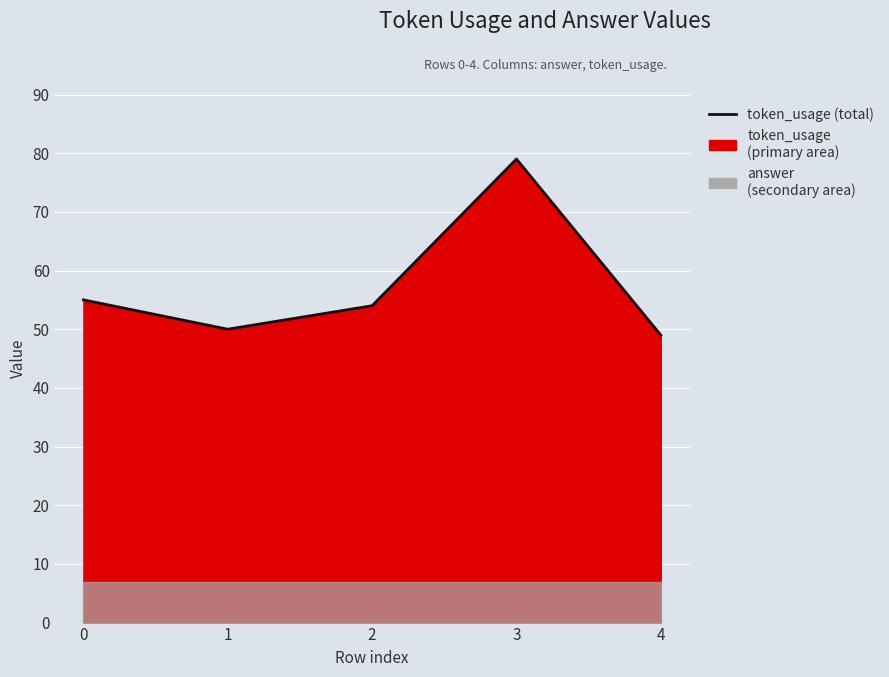

The chart shows a value of 27 at 1. True or false?

False